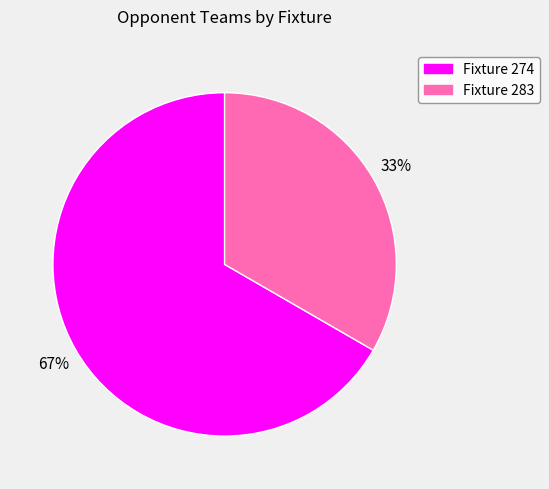

Rank the categories by value from highest to lowest.

Fixture 274, Fixture 283